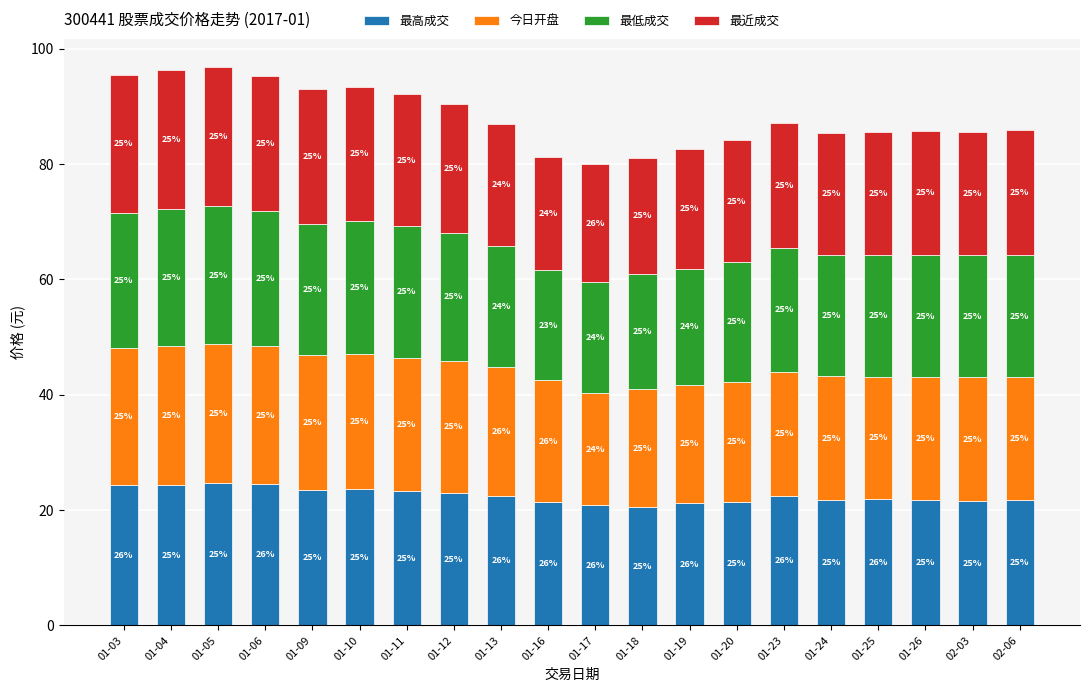

What are all the series names shown in the legend?

最高成交, 今日开盘, 最低成交, 最近成交